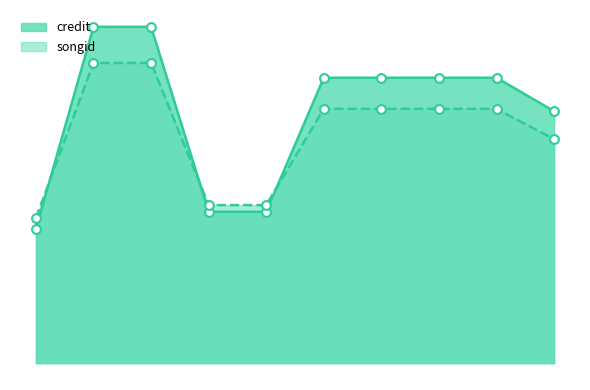

Which series has the largest total across all categories?

credit